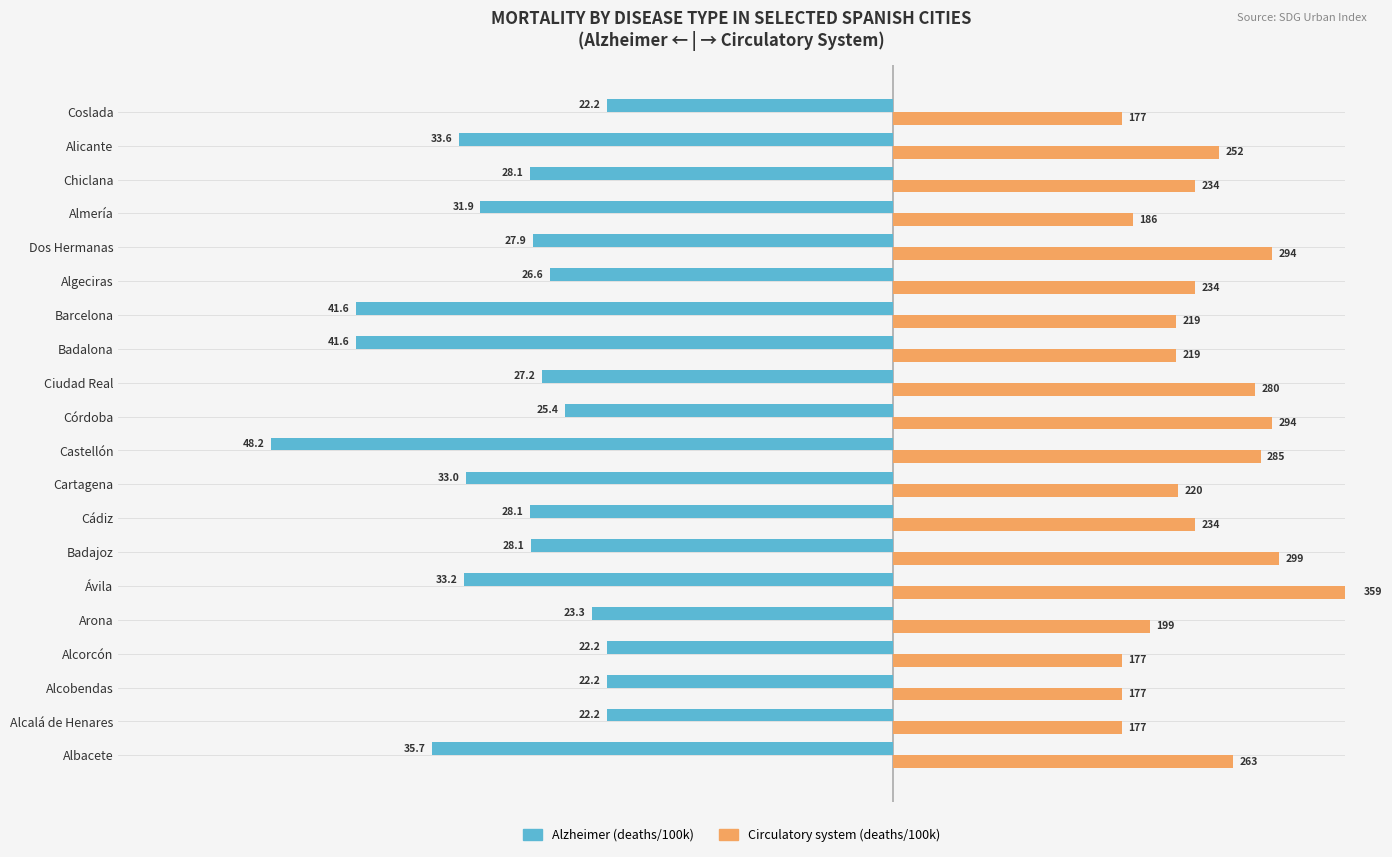

What position from the left is Dos Hermanas?

16